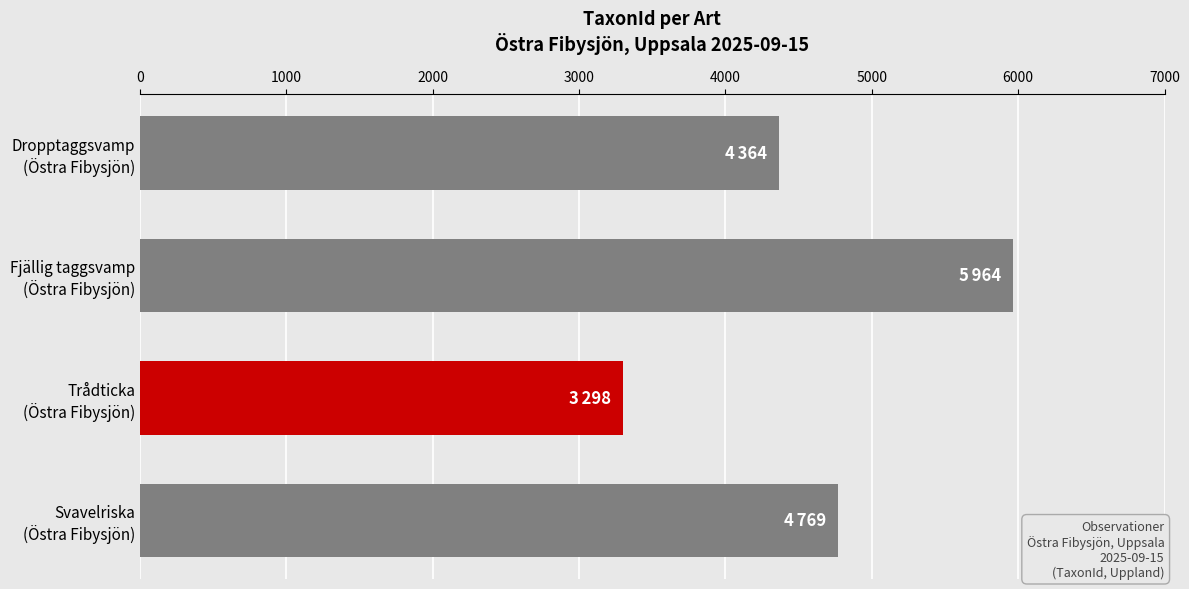

What is the sum of all values?

18395